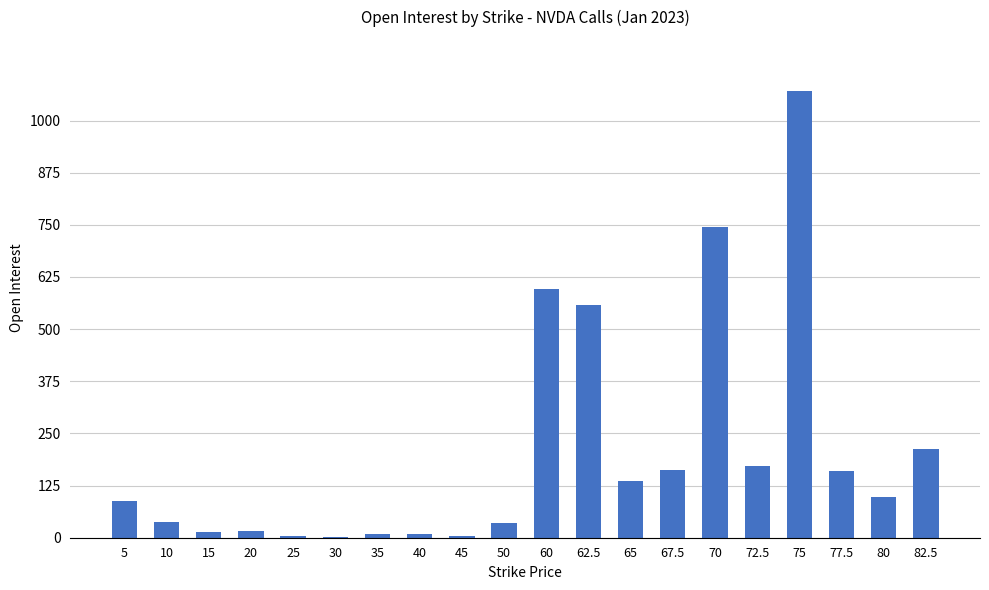

What is the sum of all values?

4131